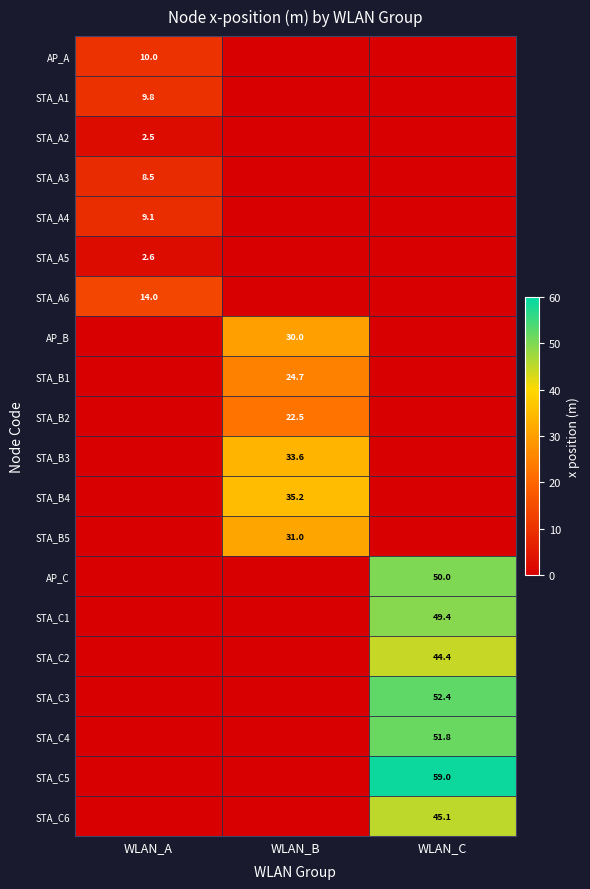

True or false: STA_B4 has a value of 35.2 at WLAN_B.

True